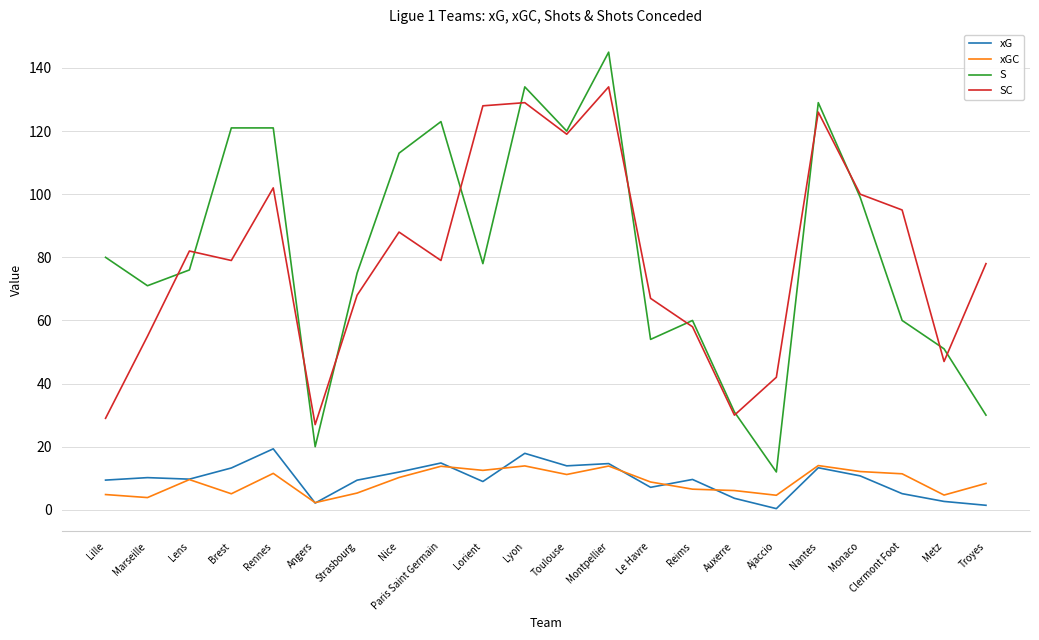

The S series shows 76.0 at Lens. True or false?

True